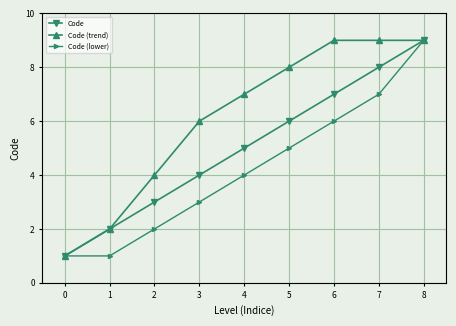

What is the smallest value displayed?

1